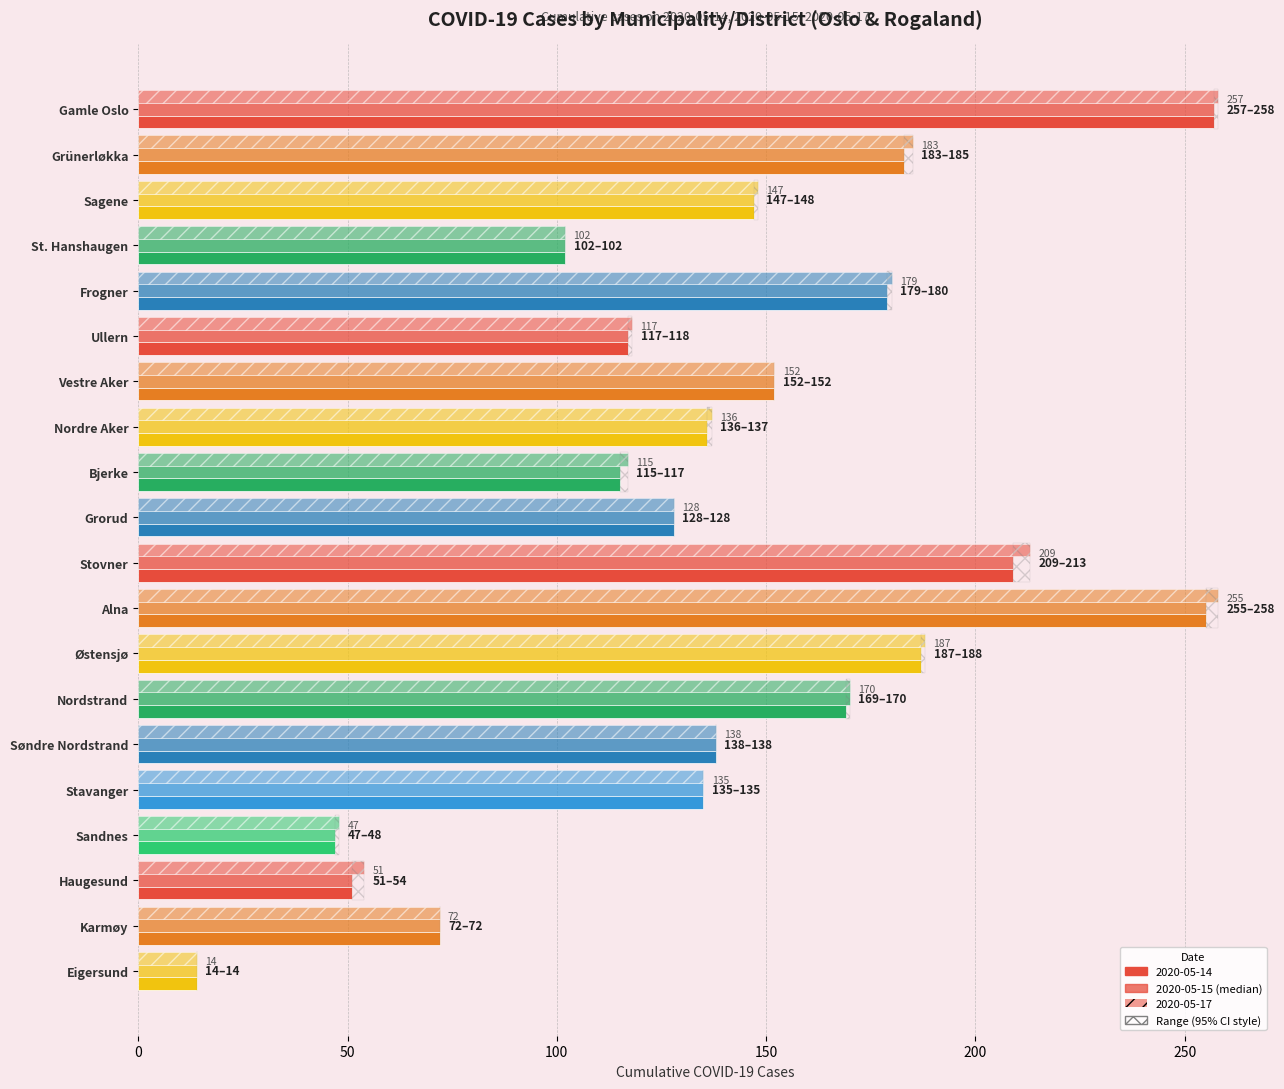

What is the greatest value displayed?

258